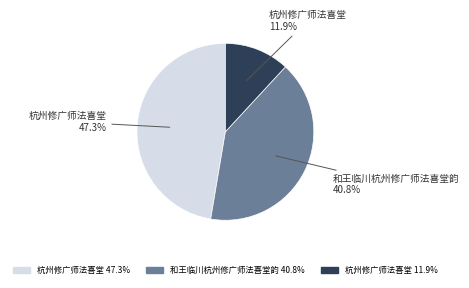

Does any single category account for the majority?

No